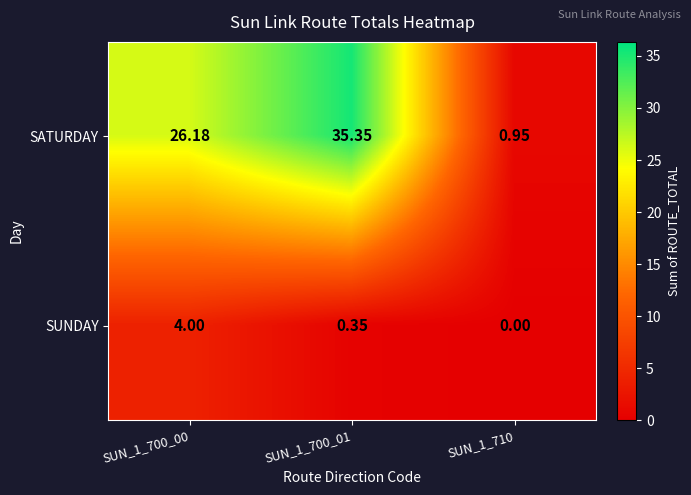

Which series changed the most between SUN_1_700_00 and SUN_1_700_01?

SATURDAY